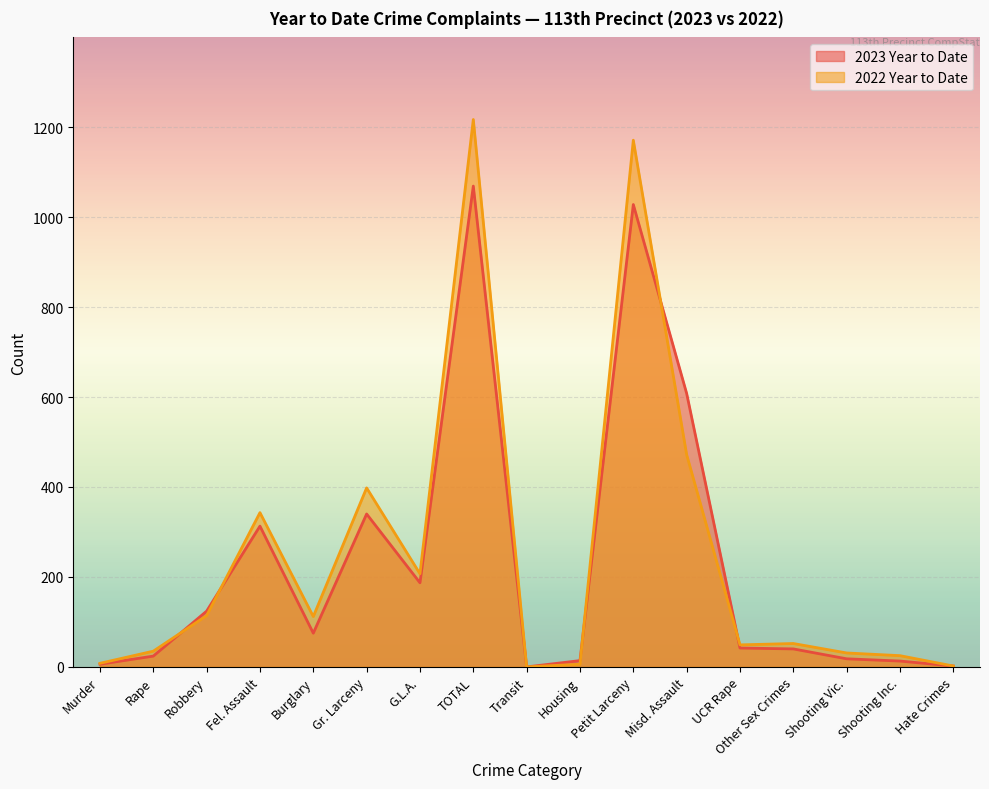

At Gr. Larceny, list the series in order from smallest to largest.

2023 Year to Date, 2022 Year to Date